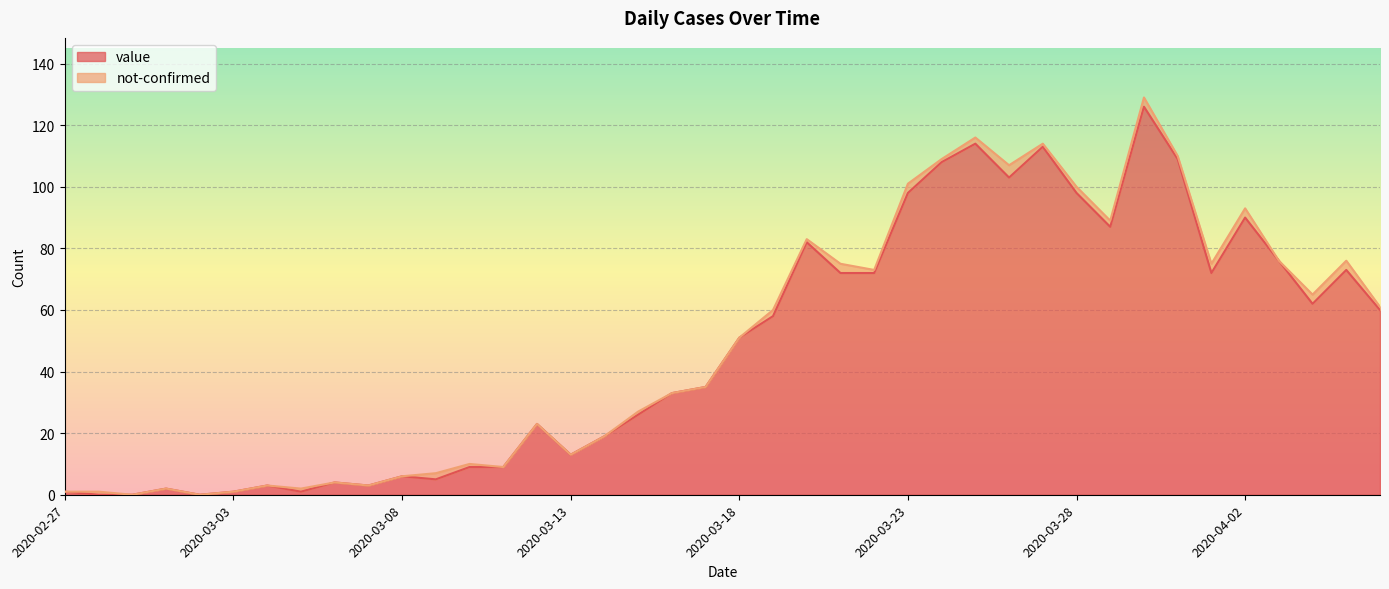

What is the maximum value for value?

126